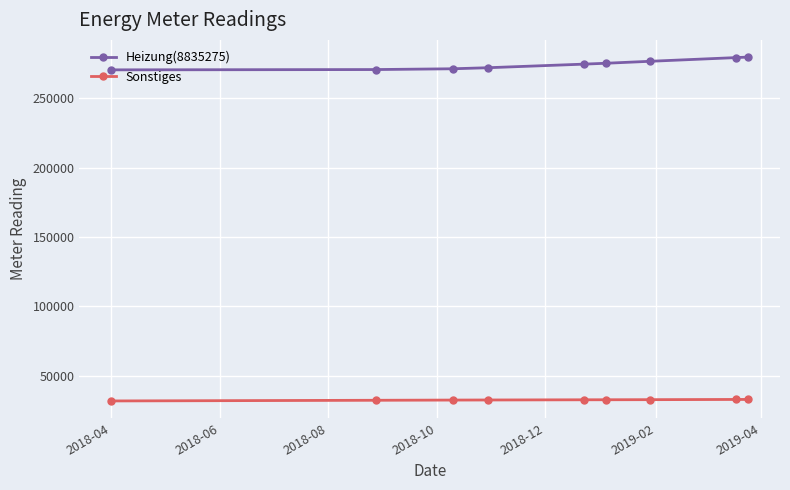

List the series in order of their overall mean, highest first.

Heizung(8835275), Sonstiges